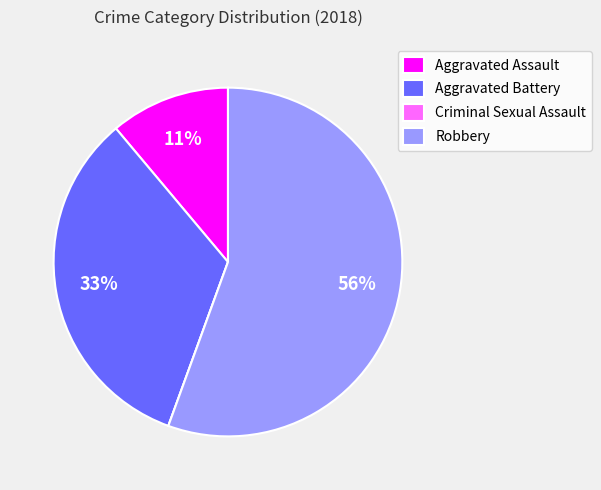

Between Aggravated Battery and Robbery, which is larger?

Robbery